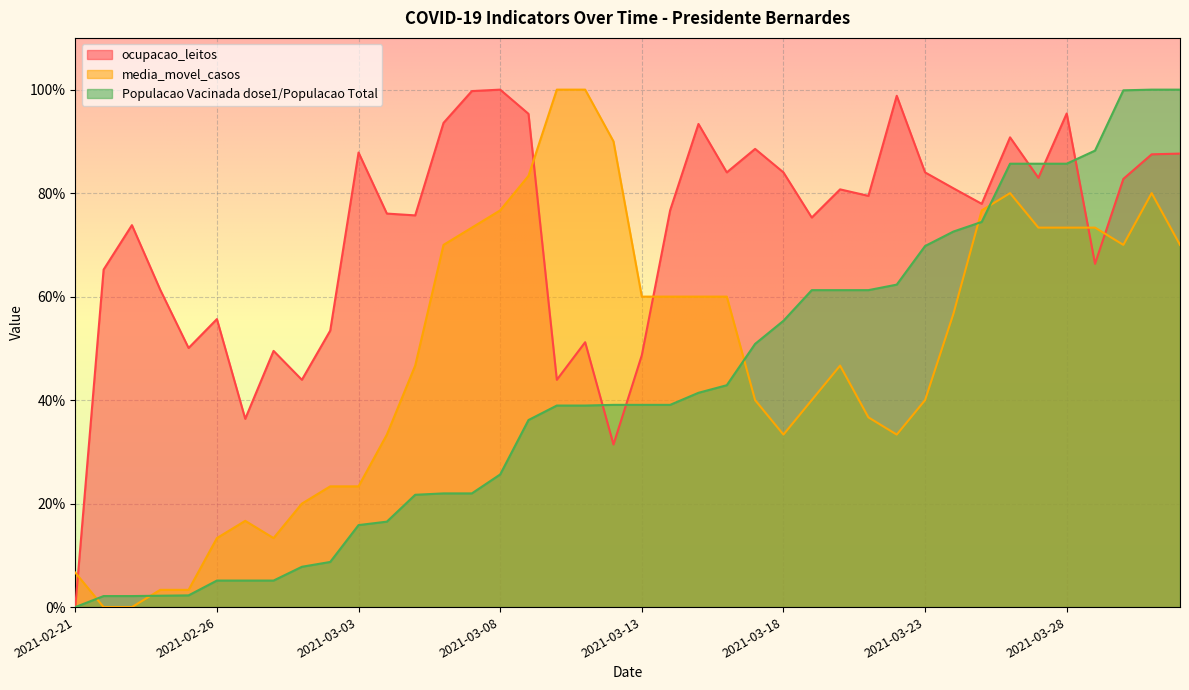

True or false: media_movel_casos and ocupacao_leitos cross at least once.

True